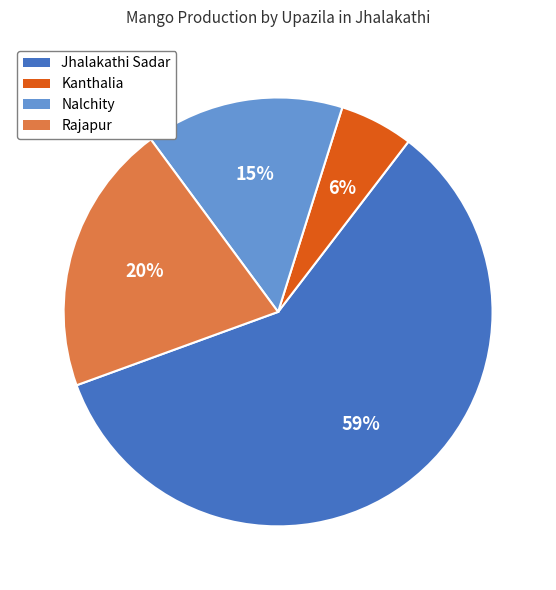

Combined, do Kanthalia and Nalchity account for over 50%?

No